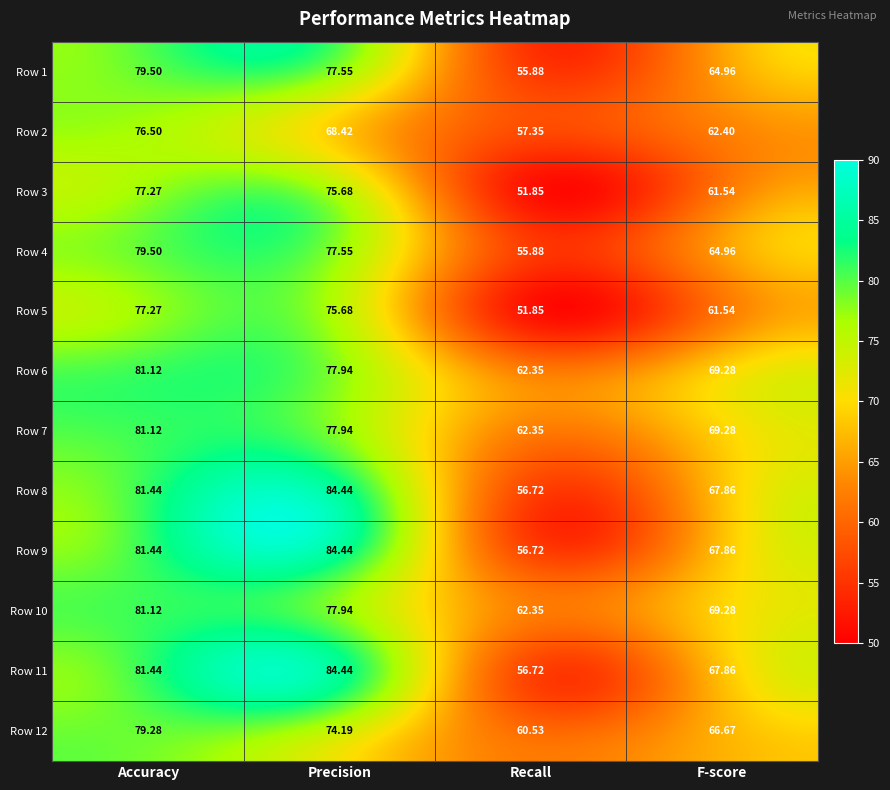

At which category is the sum across all series the highest?

Accuracy